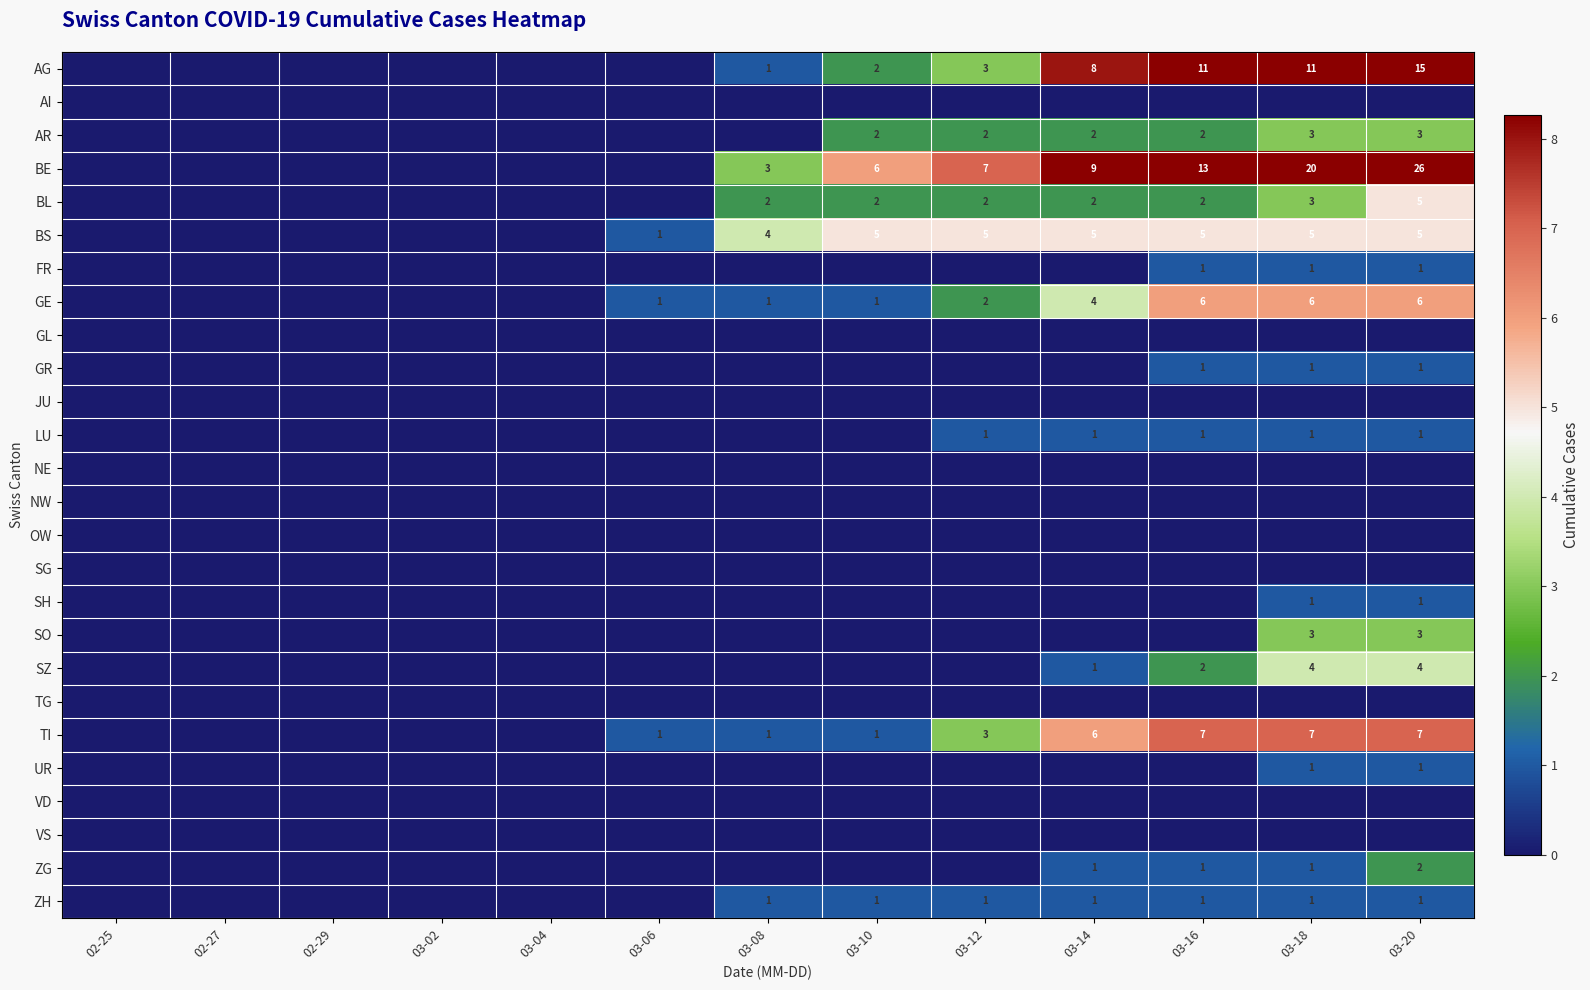

The value of SO at 03-20 is 4. True or false?

False